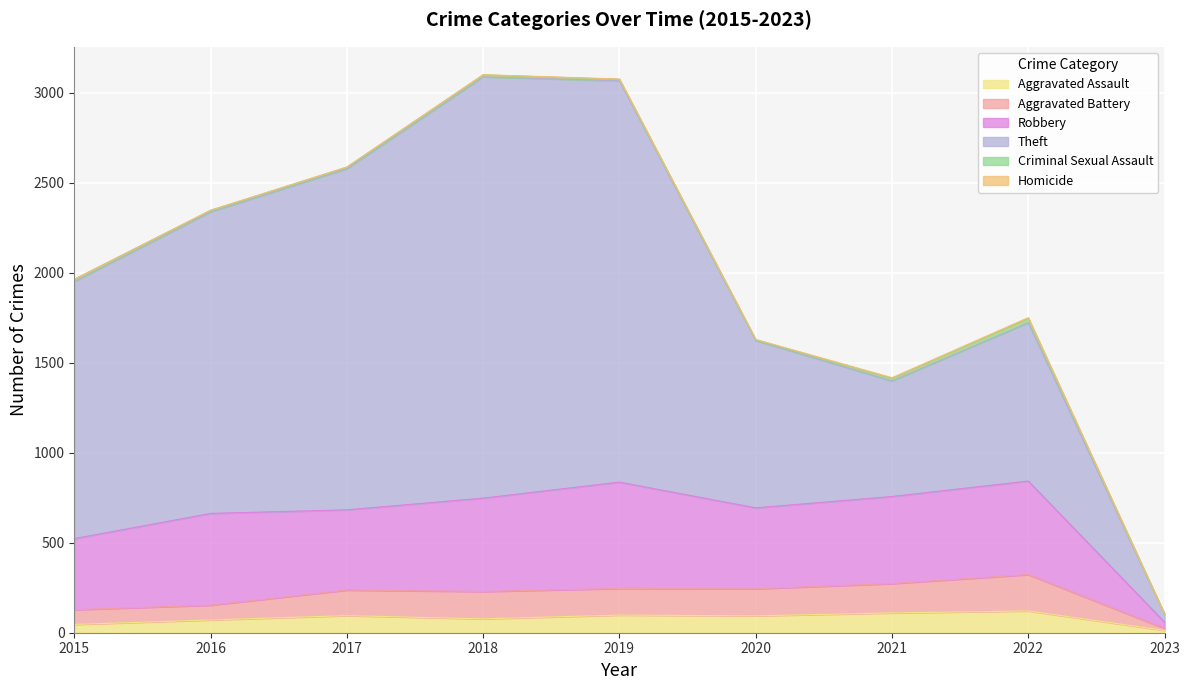

Where is Aggravated Assault nearest to the value 67?

2016